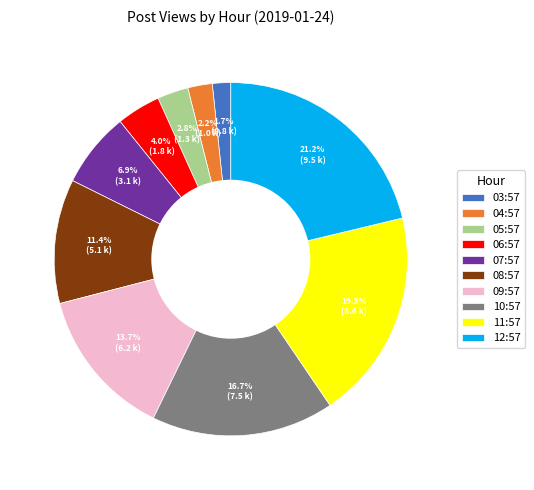

Combined, what portion of the pie is 11:57 and 09:57?

33.0%